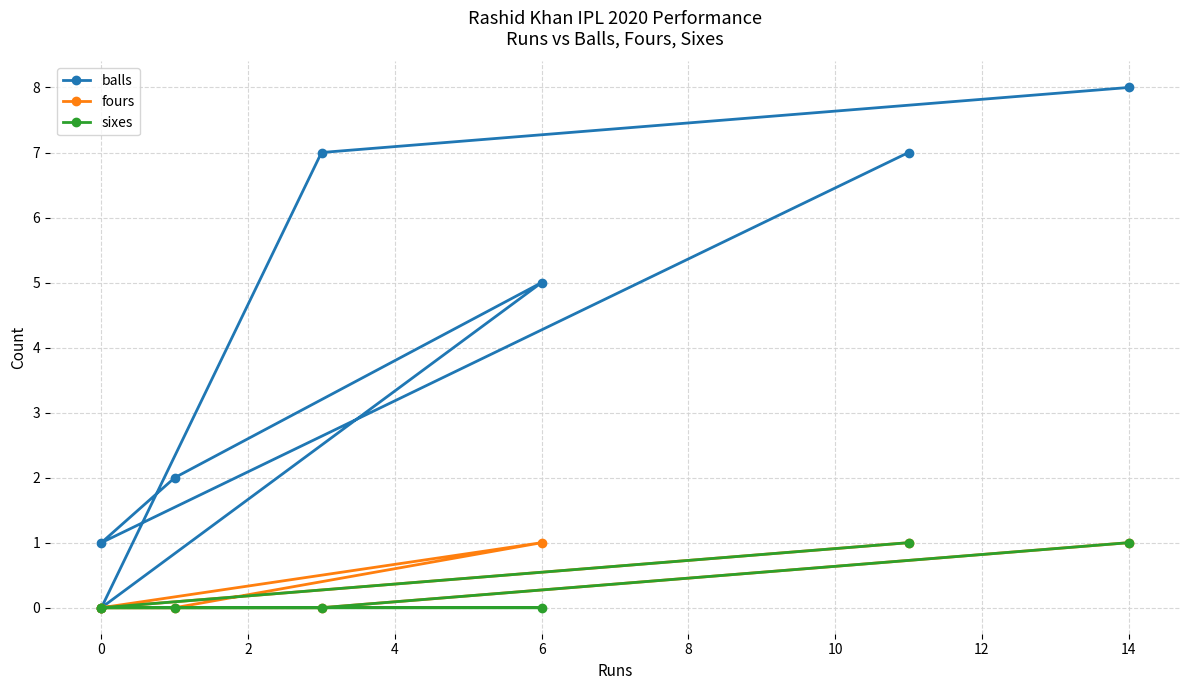

How many positive values does the sixes series have?

2